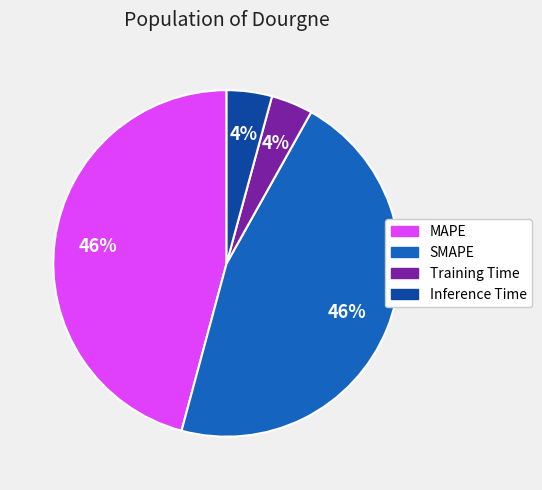

Between Inference Time and SMAPE, which is larger?

SMAPE